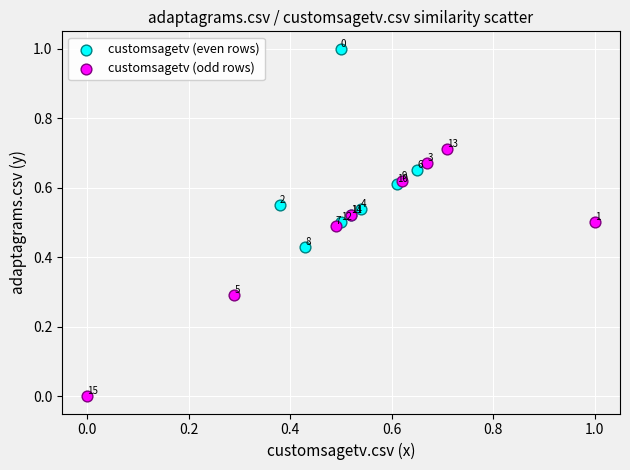

Which series reaches the maximum Y coordinate?

customsagetv (even rows)